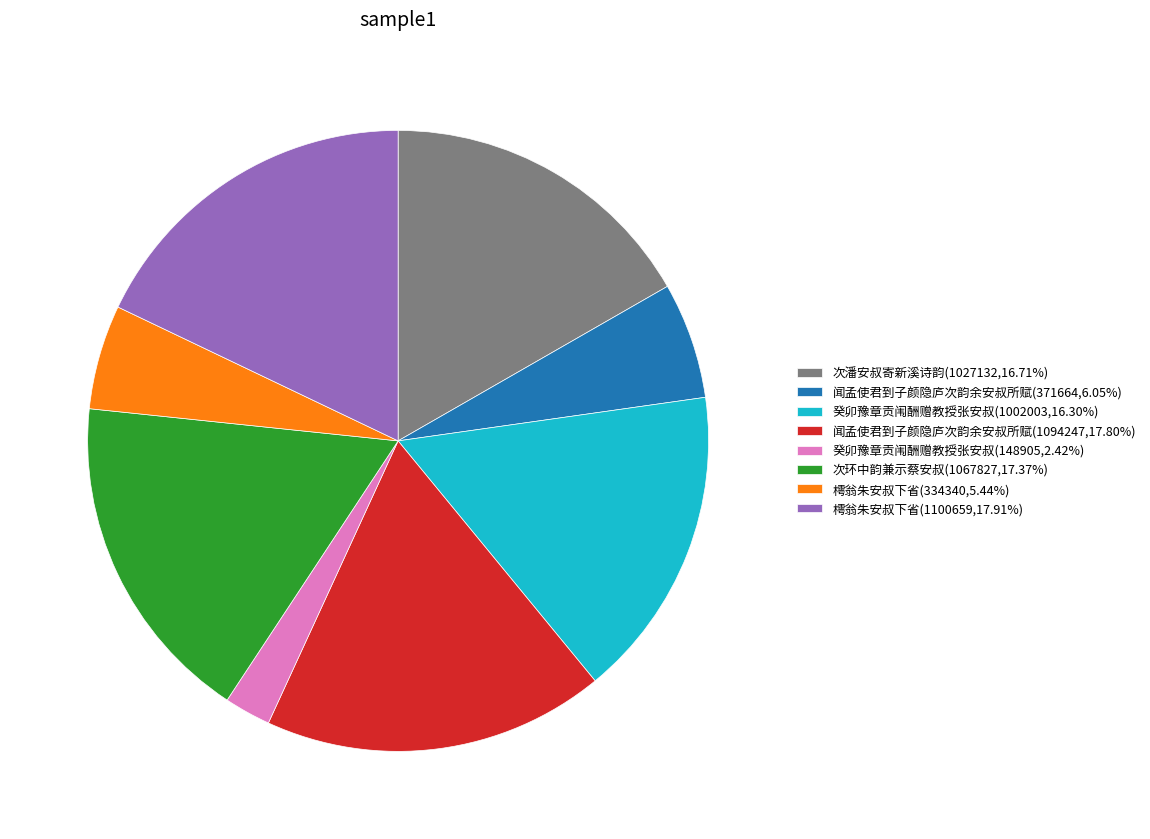

Is the sum of 癸卯豫章贡闱酬赠教授张安叔(148905,2.42%) and 樗翁朱安叔下省(1100659,17.91%) greater than half?

No